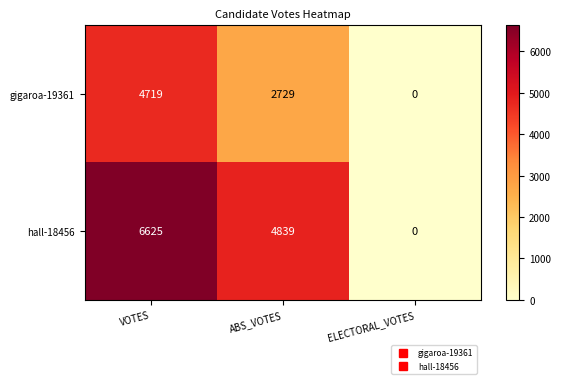

The hall-18456 series shows 3410 at ELECTORAL_VOTES. True or false?

False